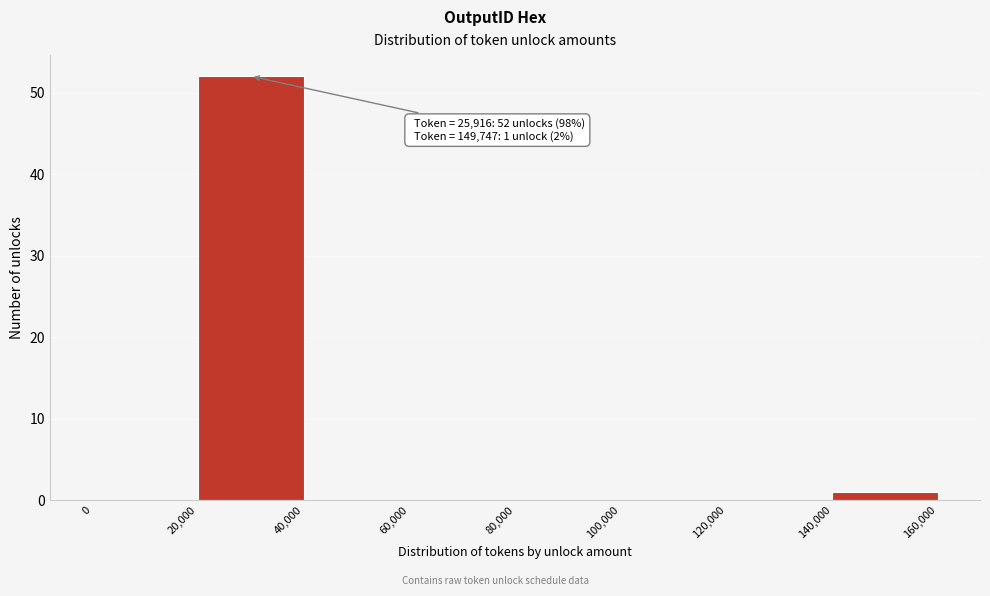

Which range on the x-axis has the tallest bar?

20,000 to 40,000